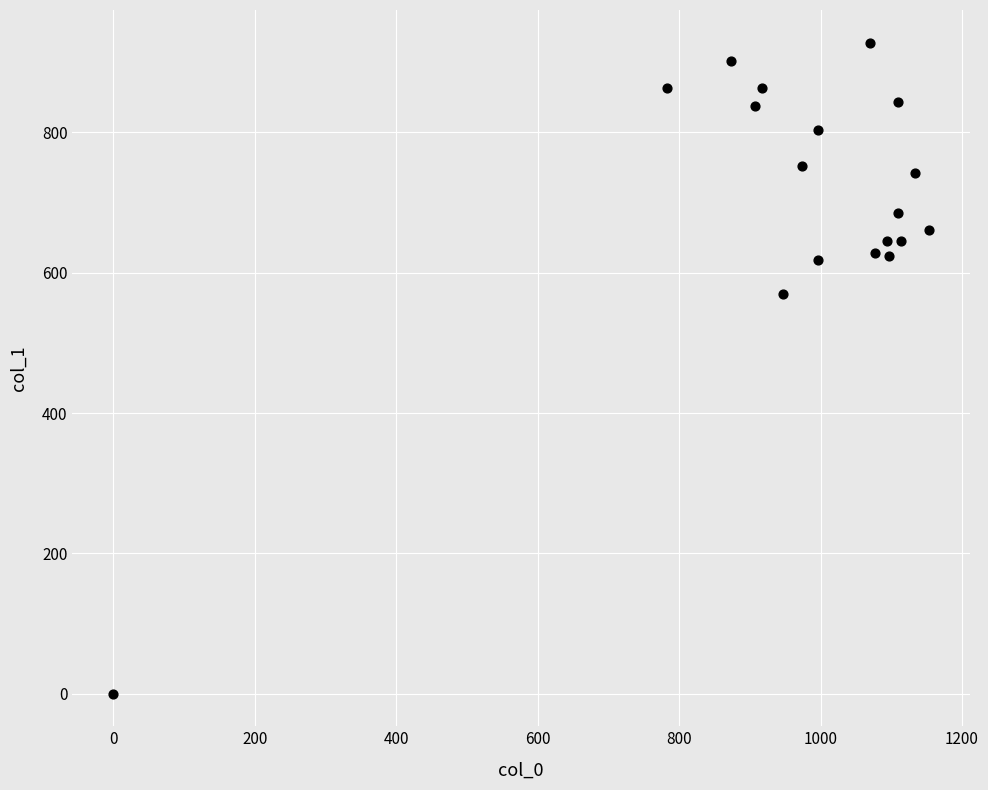

What Y value in the scatter plot is closest to 464?

570.4